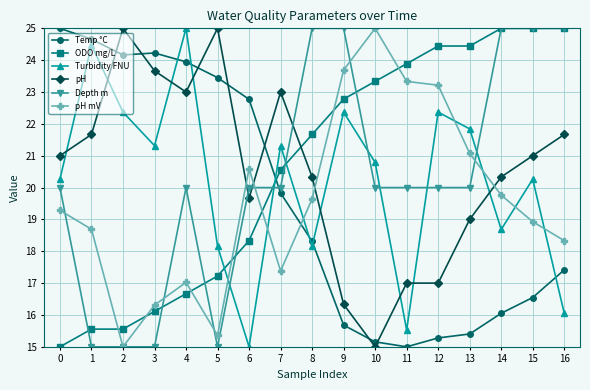

At which category does Turbidity FNU reach its first local valley?

3